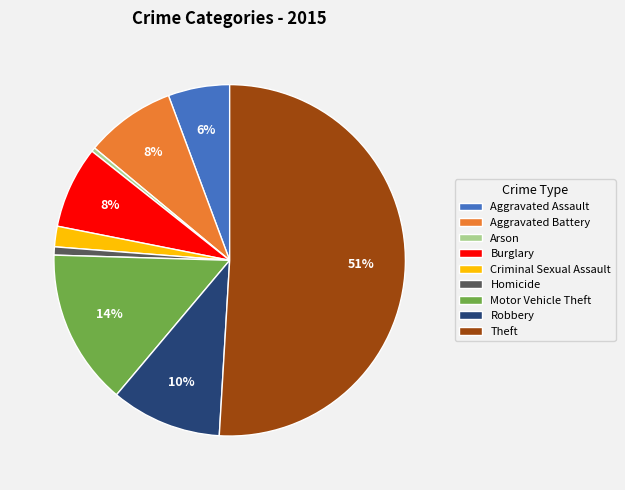

What is the largest slice in the pie chart?

Theft